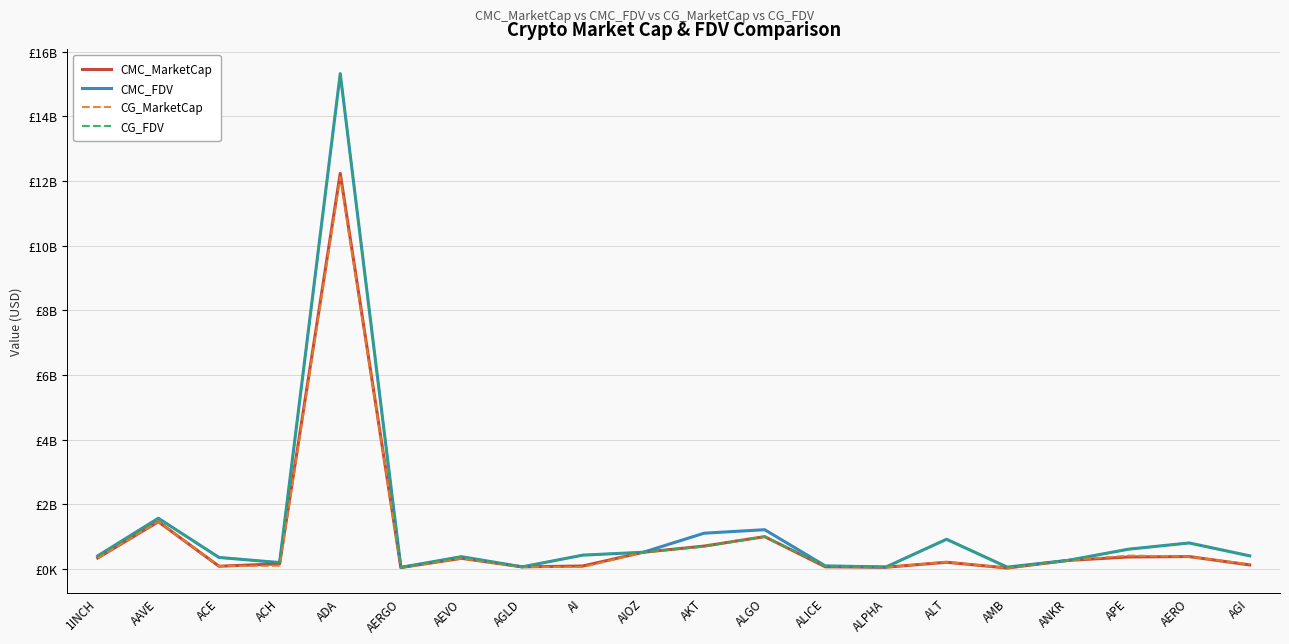

What are all the series names shown in the legend?

CMC_MarketCap, CMC_FDV, CG_MarketCap, CG_FDV